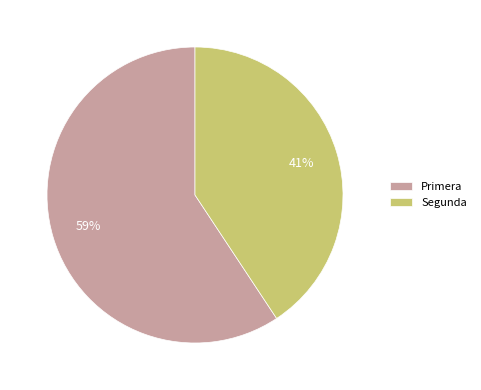

Is it true that Primera is 65% of the pie?

False